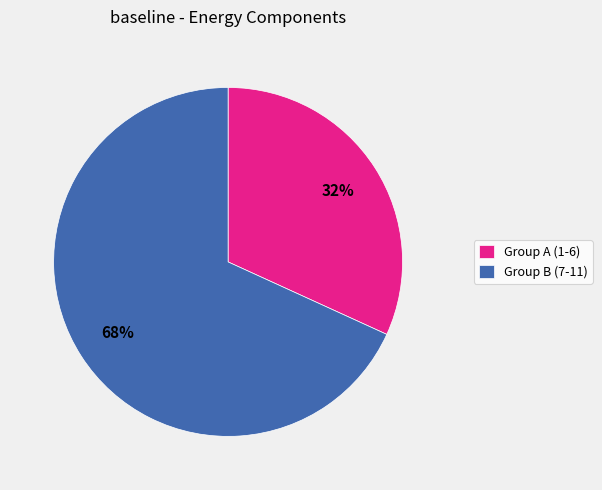

Approximately how many times larger is the value at Group A (1-6) compared to Group B (7-11)?

0.5